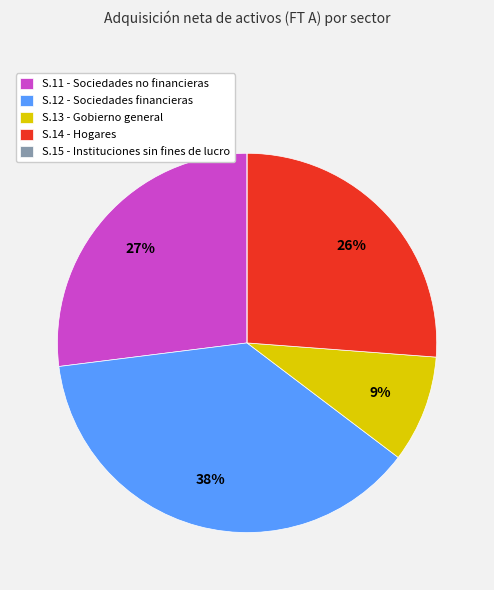

Do S.11 - Sociedades no financieras and S.14 - Hogares together represent more than half of the pie?

Yes